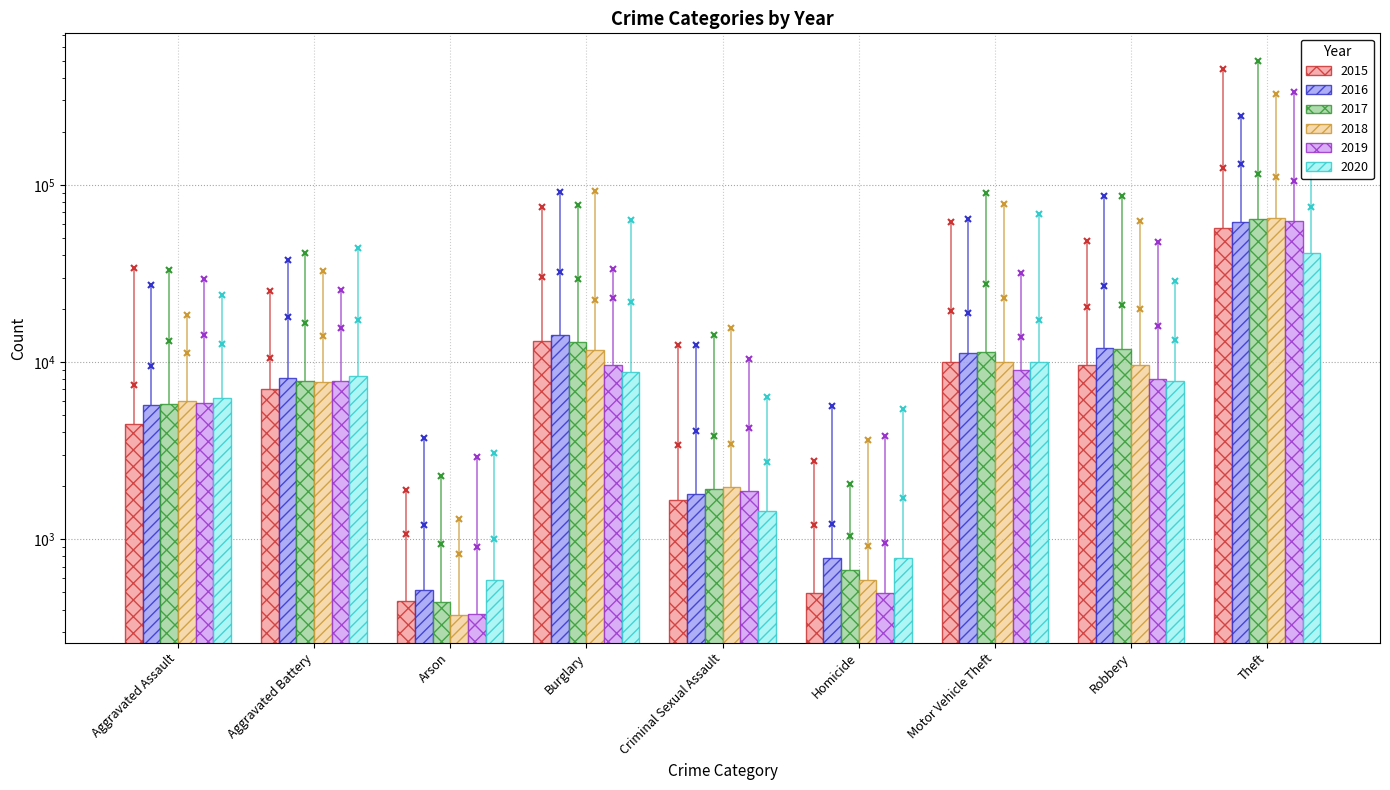

What is the difference between the highest and lowest values at Arson?

216